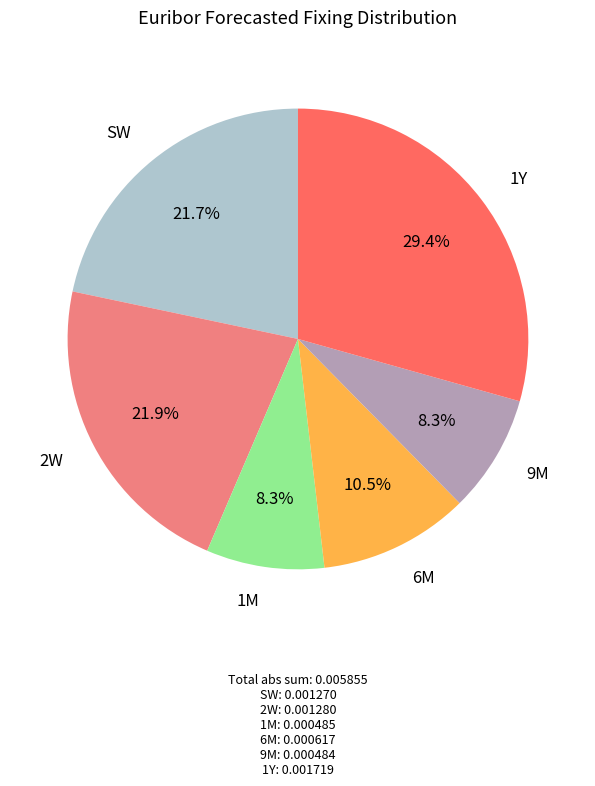

How much of the chart is everything except 6M?

89.5%